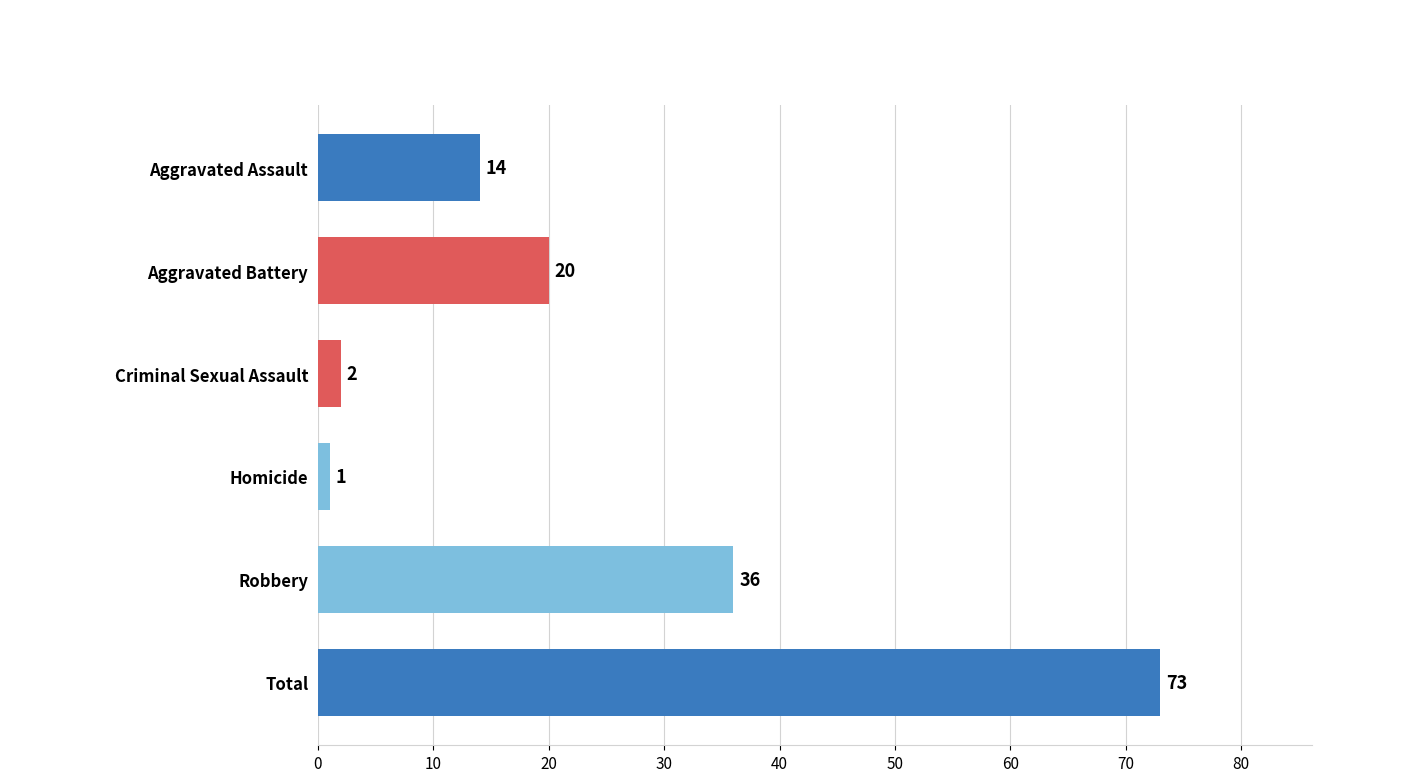

Between Homicide and Criminal Sexual Assault, which is larger?

Criminal Sexual Assault